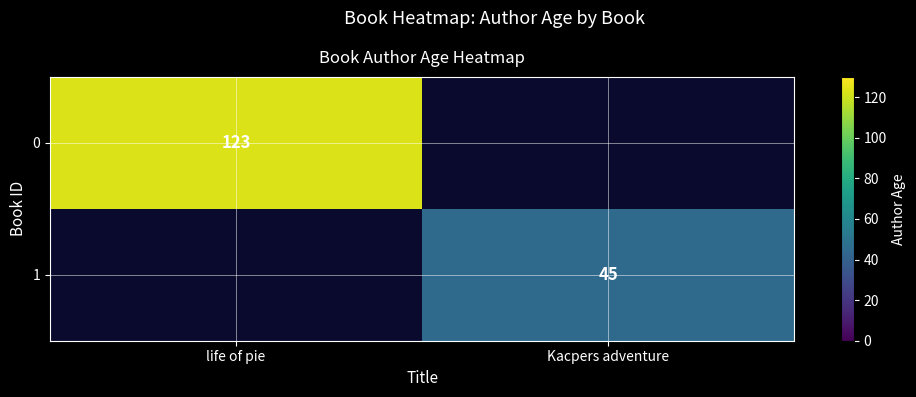

Is it true that 0 equals 169 at life of pie?

False